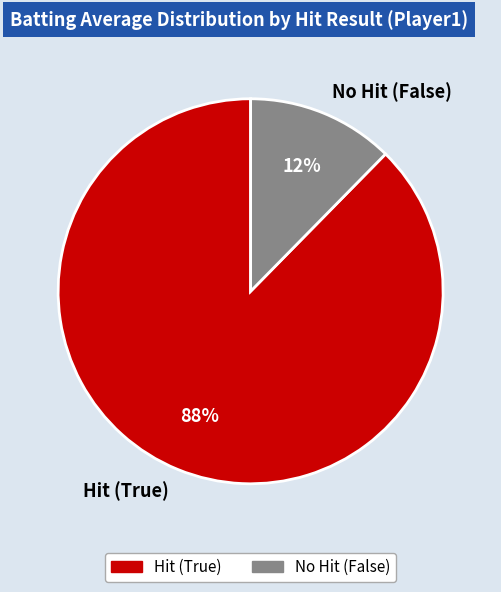

What percentage is the Hit (True) slice, to the nearest percent?

88%